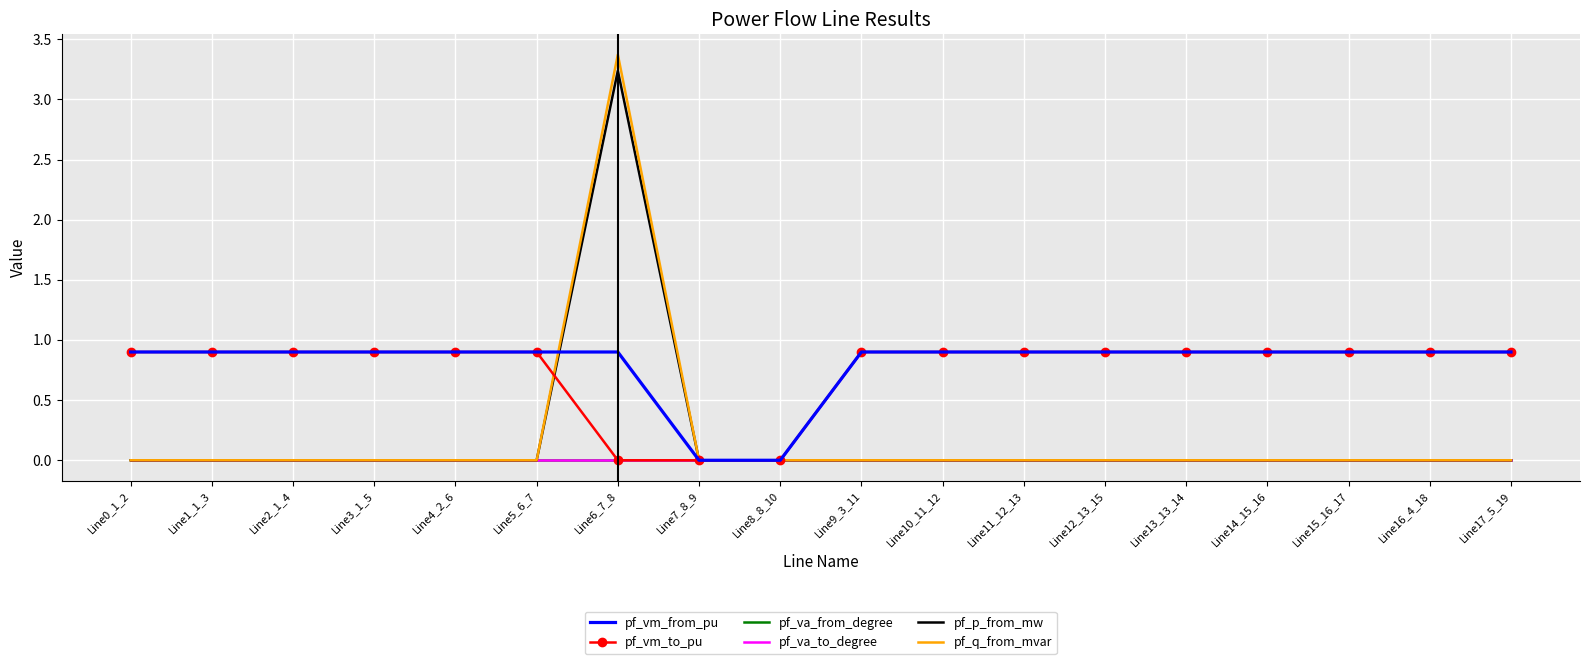

Between Line14_15_16 and Line0_1_2, which is larger?

Line14_15_16